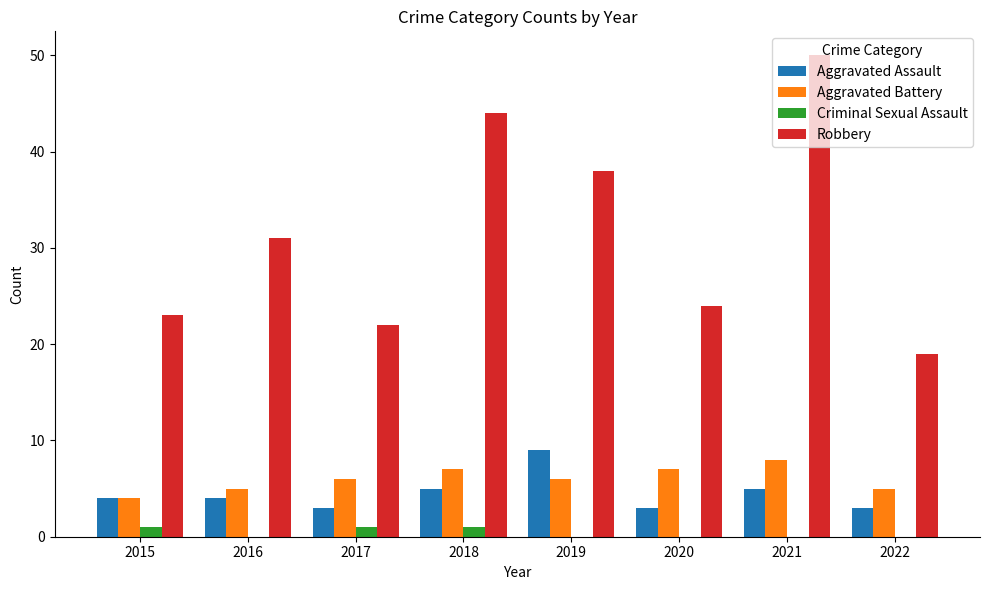

What are all the series names shown in the legend?

Aggravated Assault, Aggravated Battery, Criminal Sexual Assault, Robbery